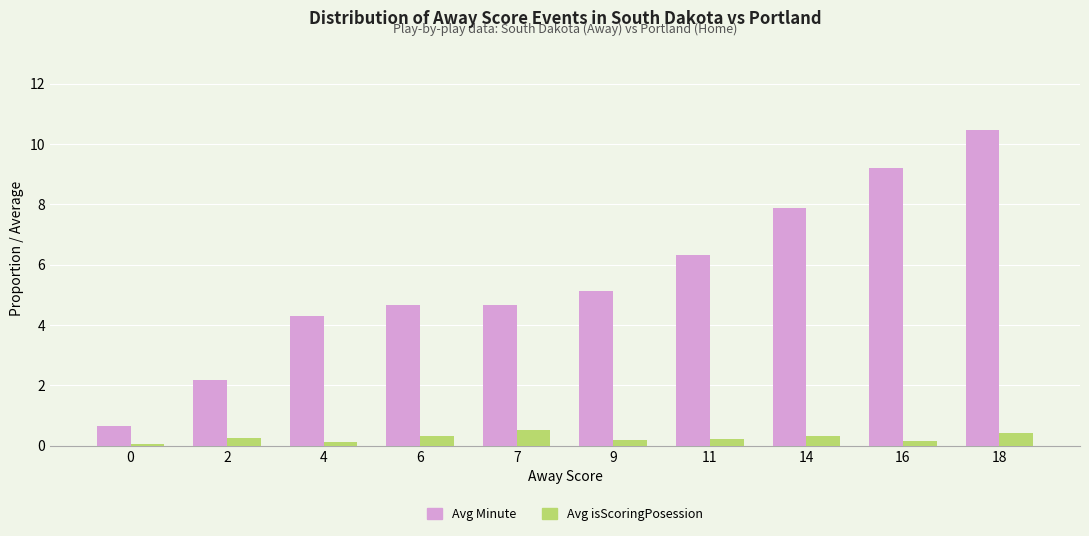

What is the difference between the maximum and second lowest values in the Avg Minute series?

8.3